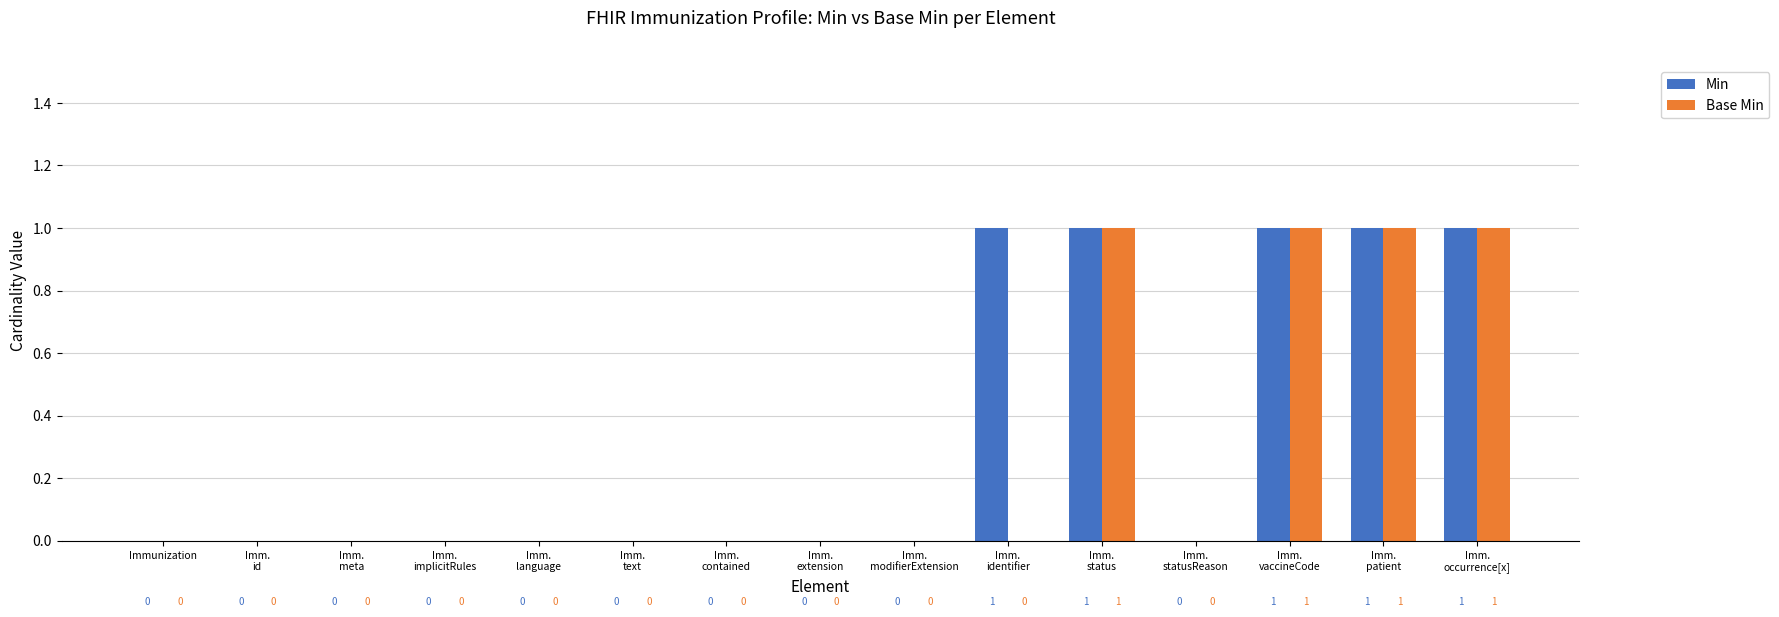

The value of Base Min at Imm.
id is 0. True or false?

True